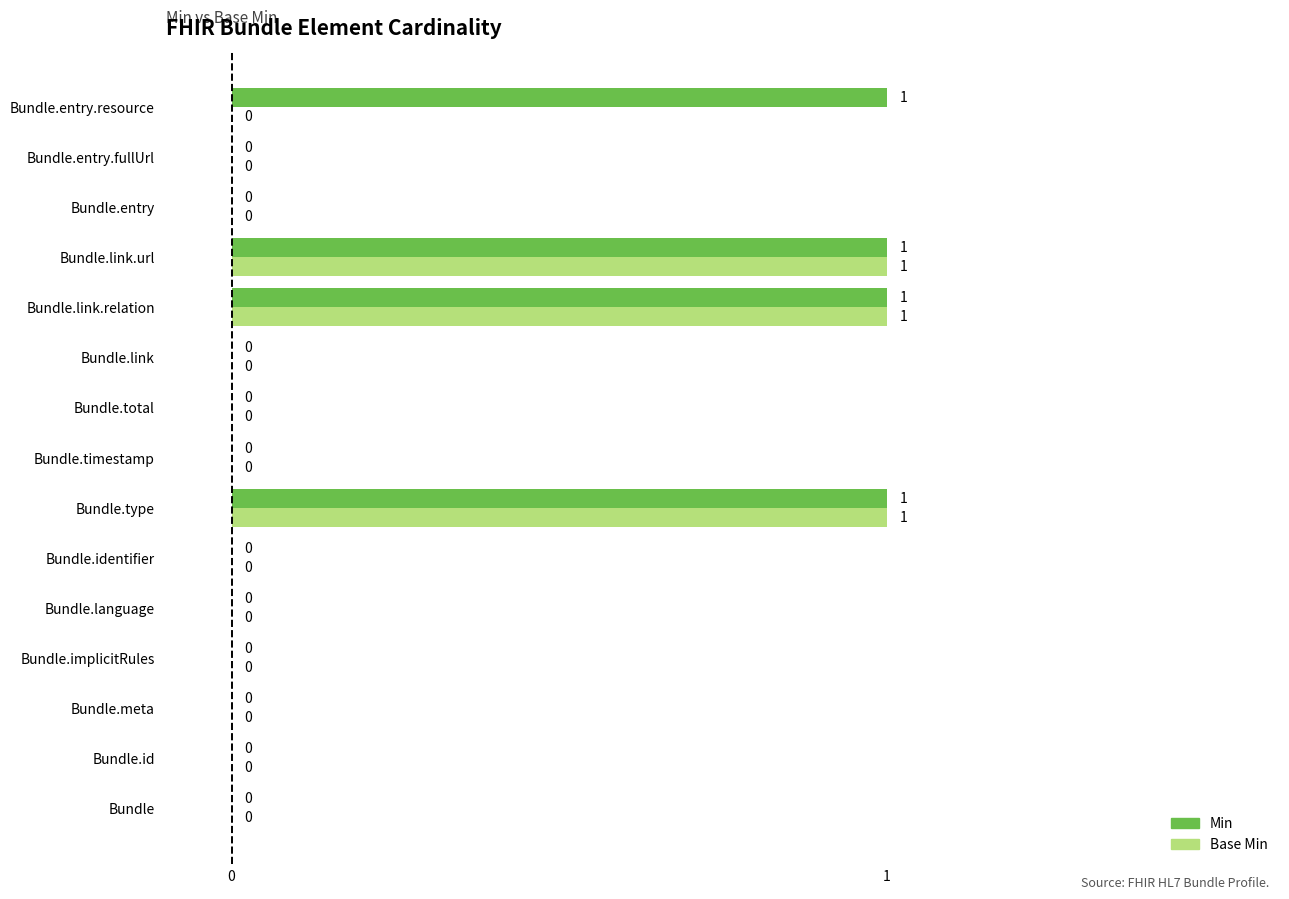

The value of Base Min at Bundle.link is 0. True or false?

True